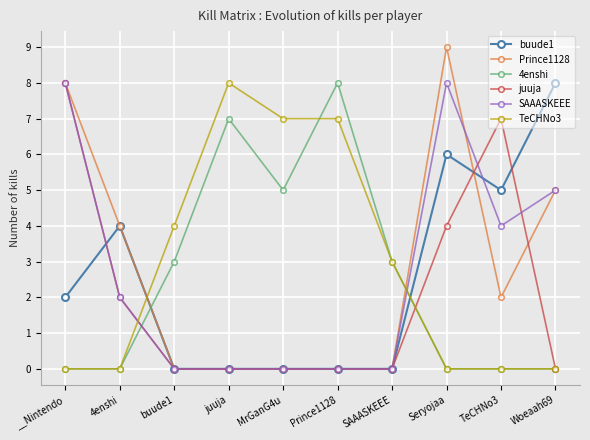

Where do SAAASKEEE and TeCHNo3 first cross each other?

4enshi and buude1